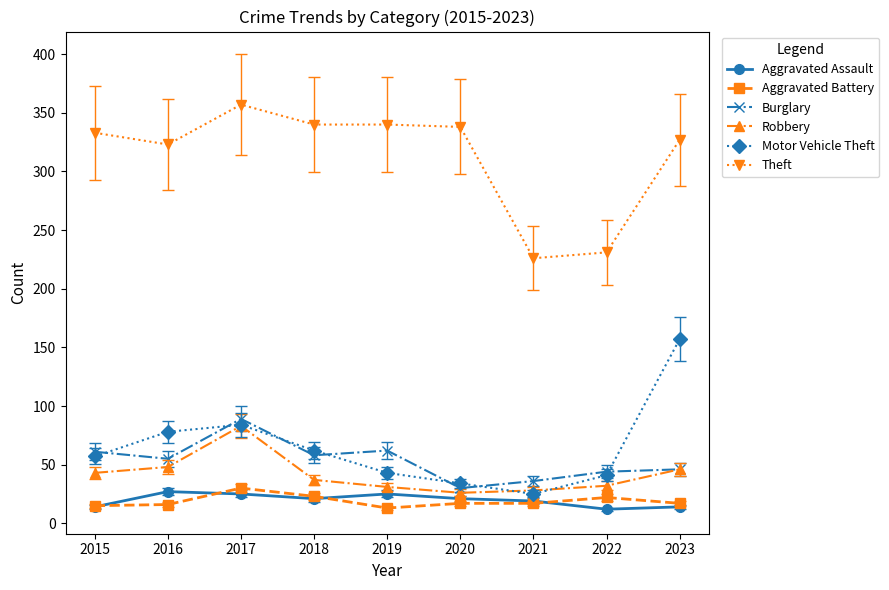

What is the difference between the highest and lowest values at 2023?

313